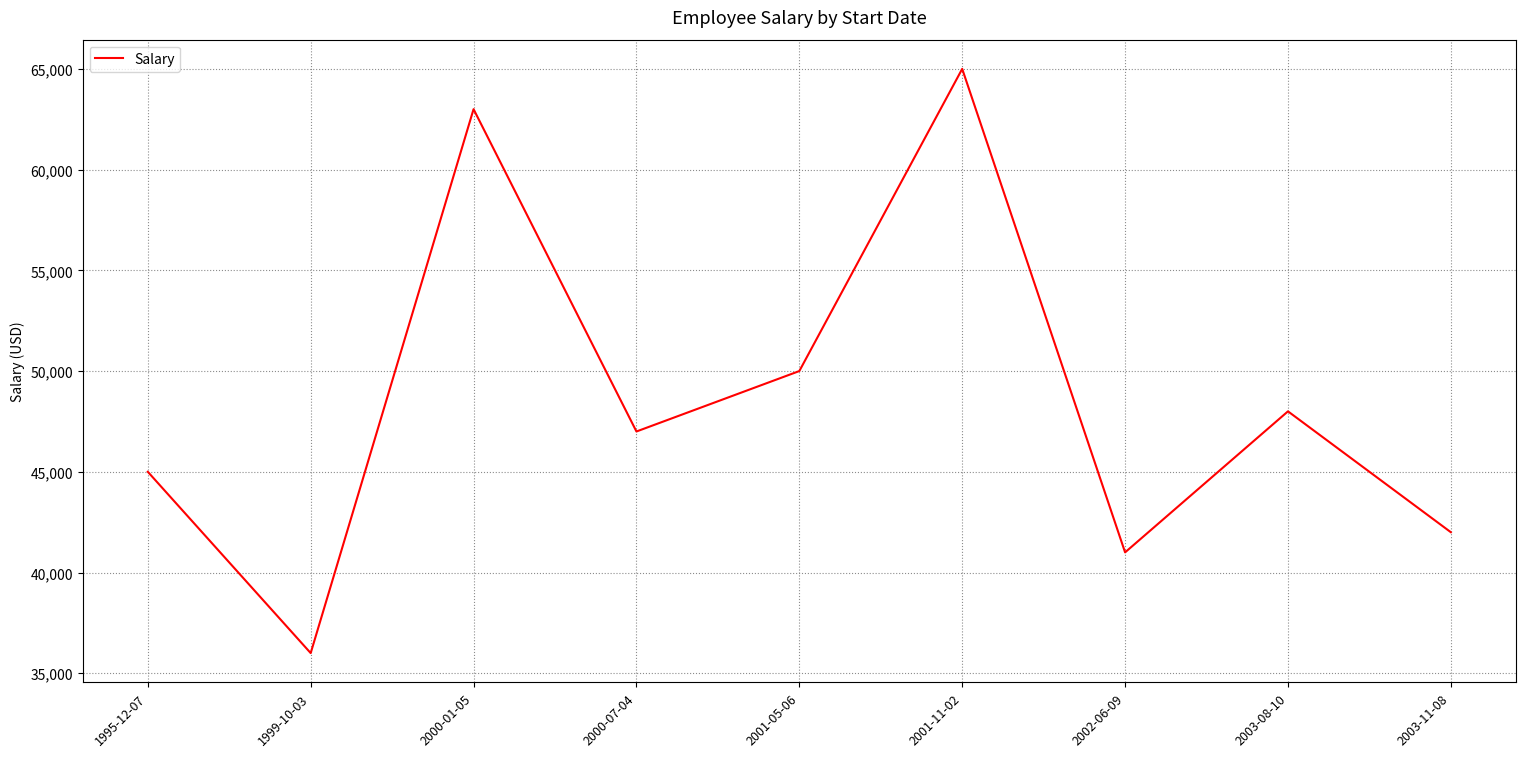

What is the greatest value displayed?

65000